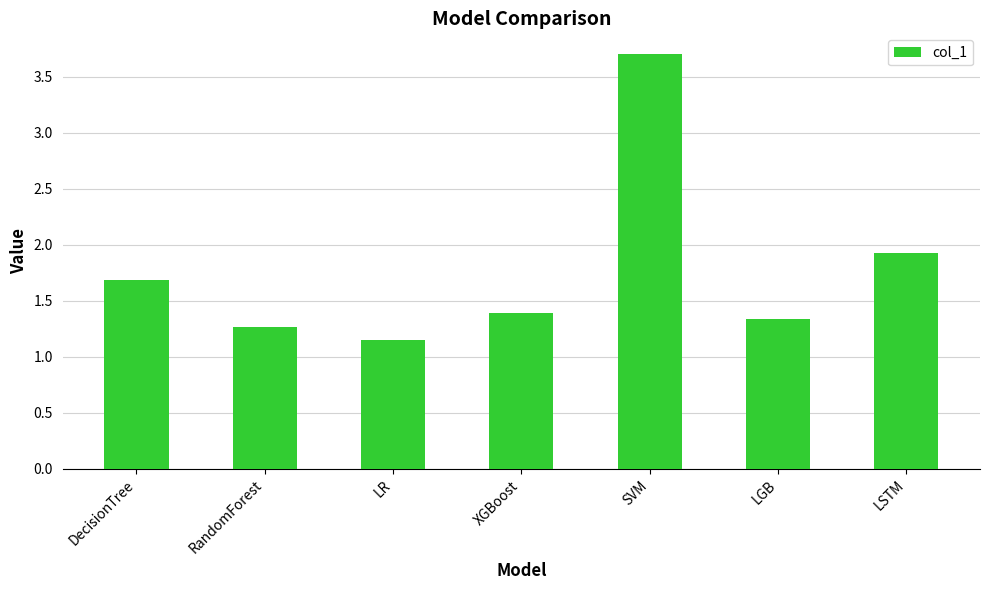

The value at LR is 0.7. True or false?

False